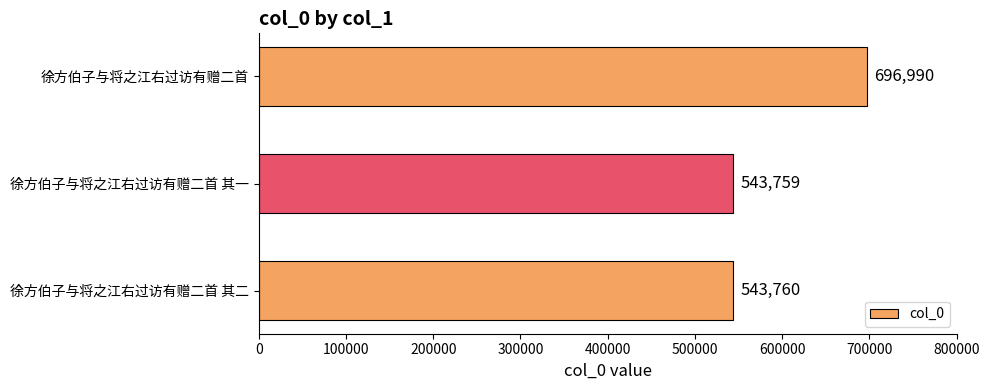

Are the bars grouped side by side (vs. stacked)?

No